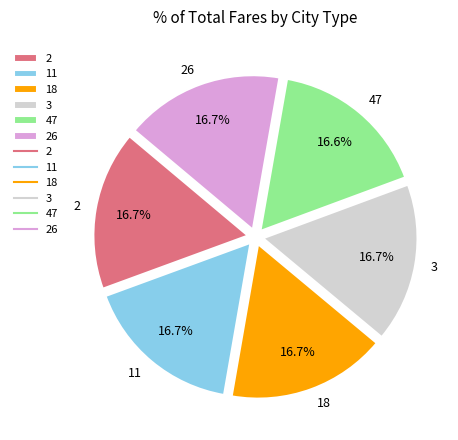

What percentage is the 3 slice, to the nearest percent?

17%